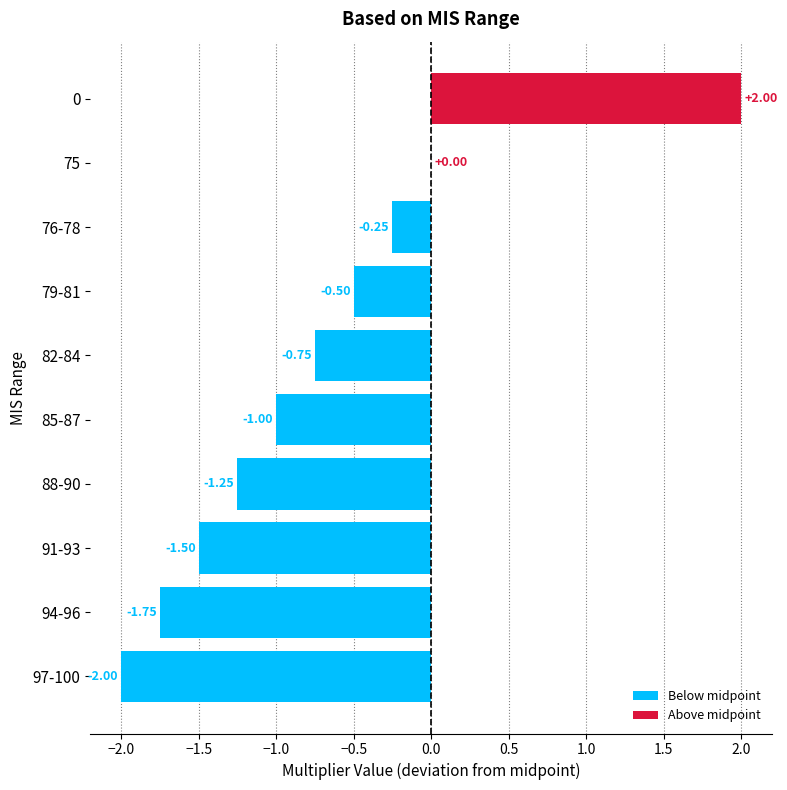

Rank the series by their maximum value, from highest to lowest.

Above midpoint, Below midpoint